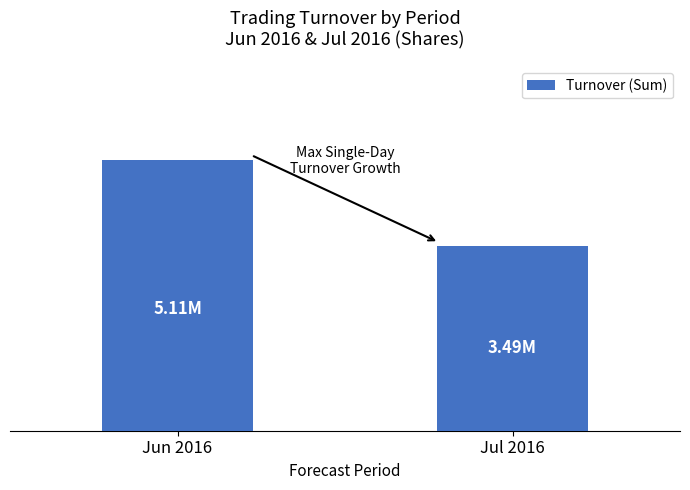

What is the ratio of the value at Jun 2016 to the value at Jul 2016?

1.5